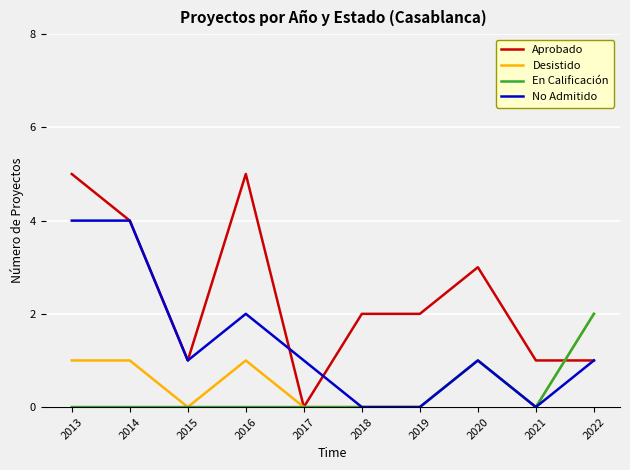

What is the highest value of the Aprobado series?

5